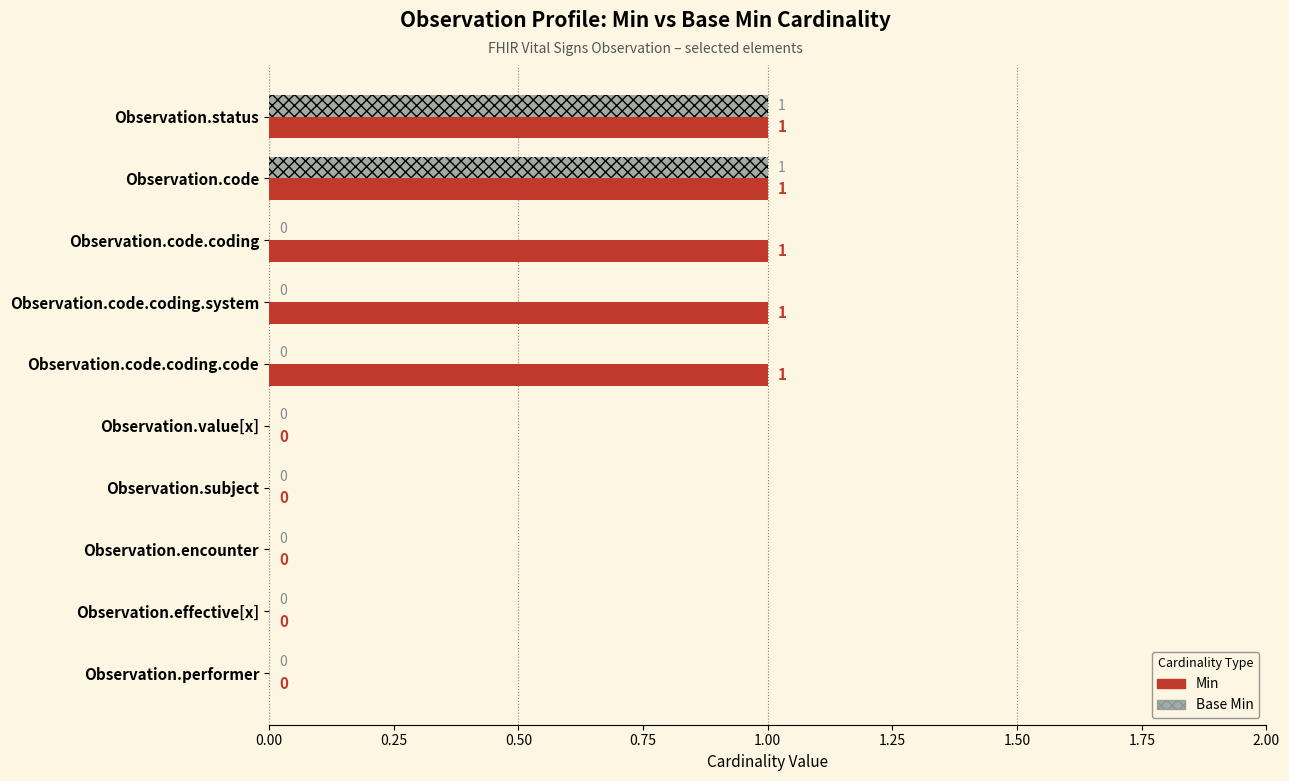

How many Min values are between 0 and 1?

10